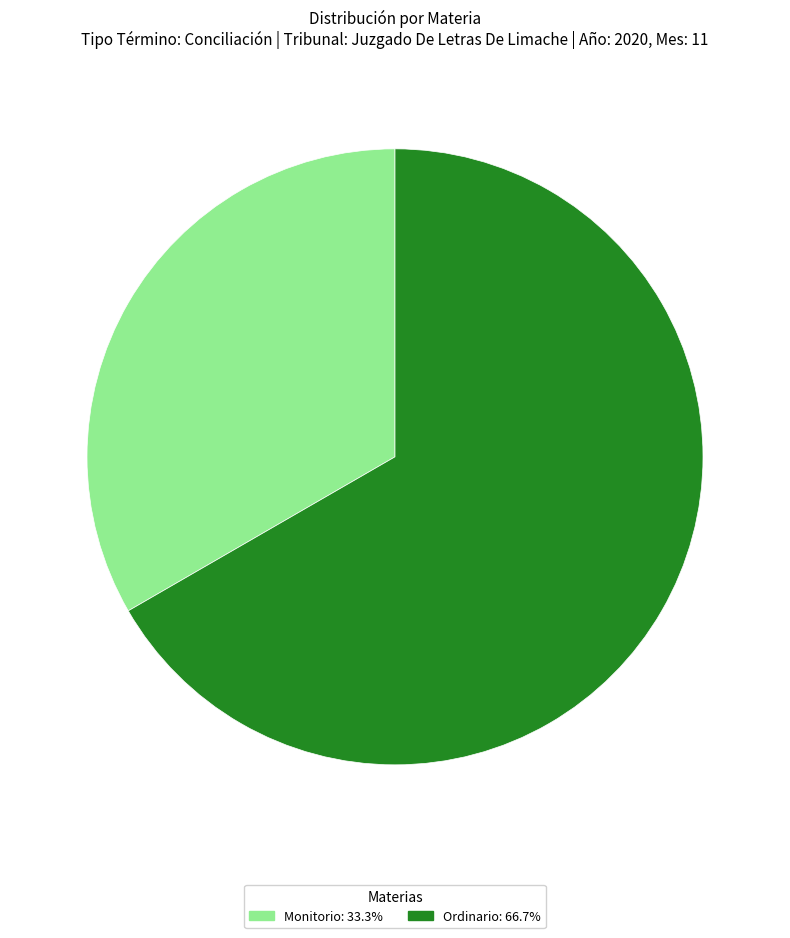

Which slice is the largest?

Ordinario